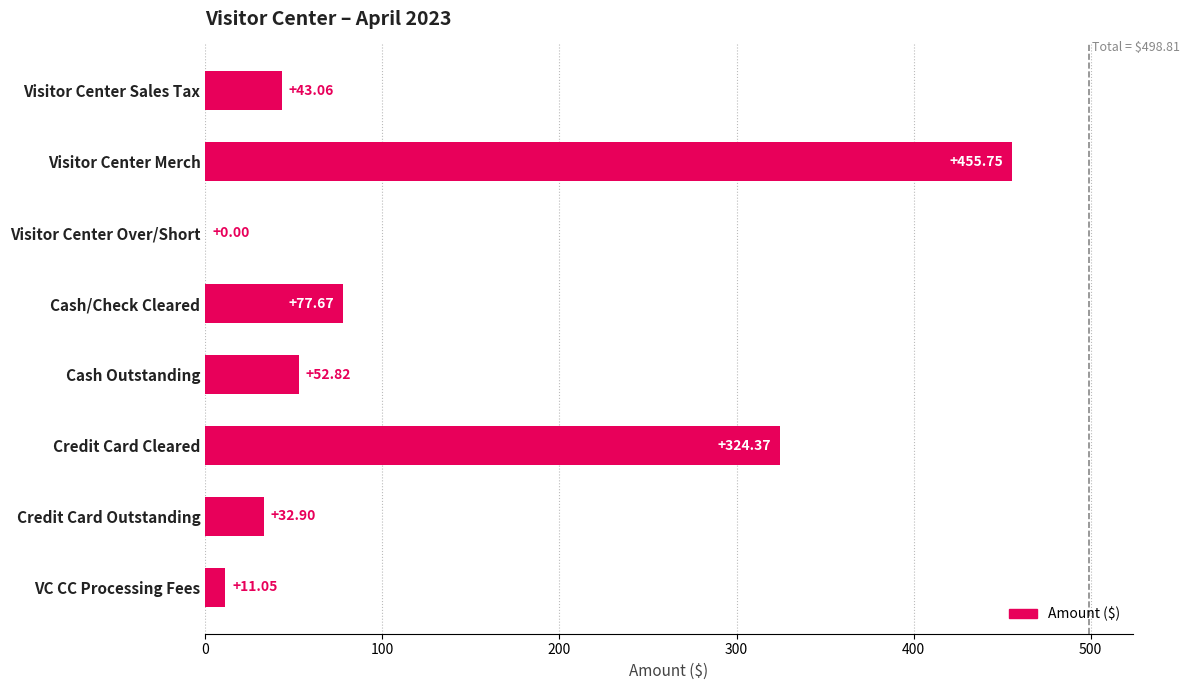

Count the number of categories in the chart.

8